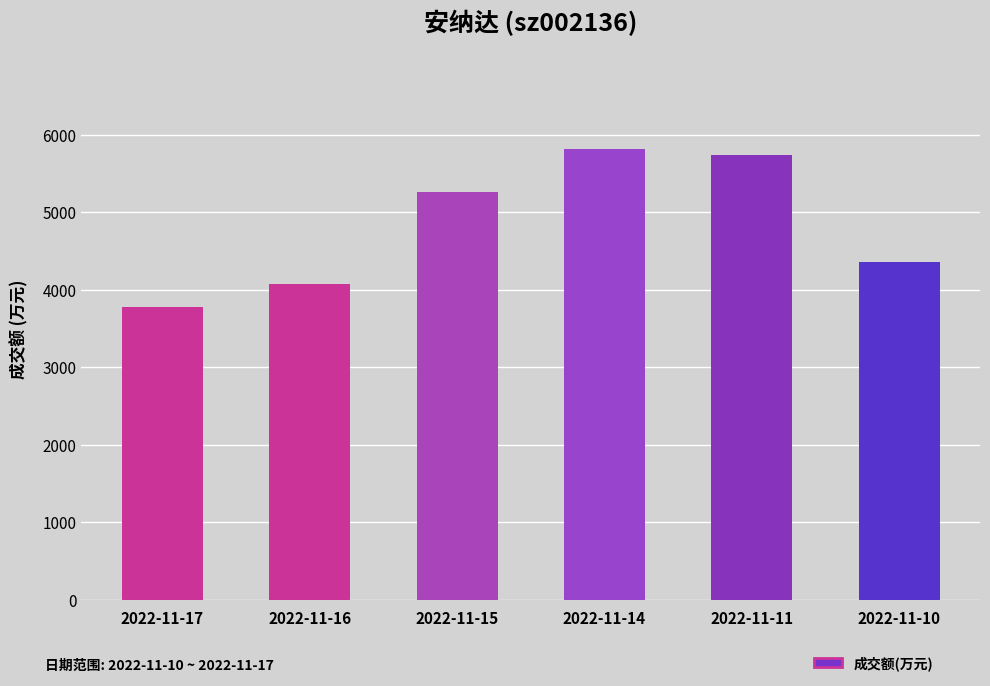

Between 2022-11-17 and 2022-11-15, which is larger?

2022-11-15